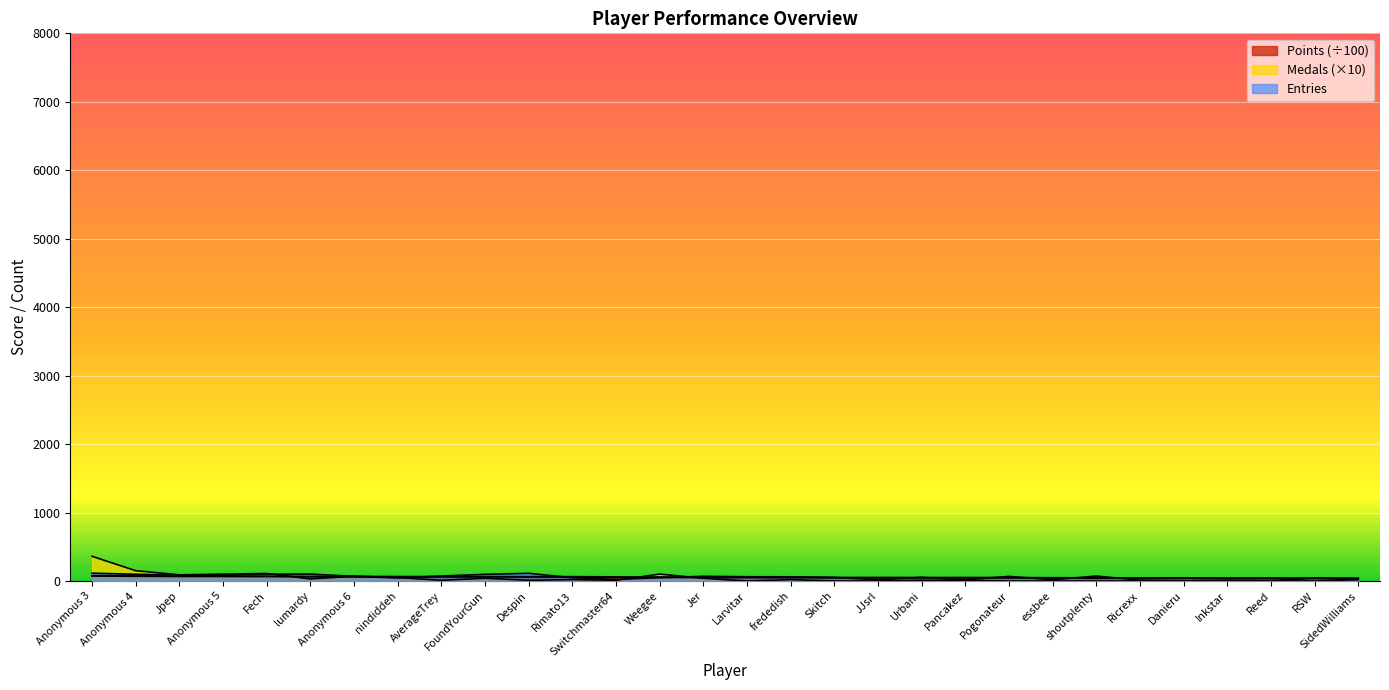

True or false: Entries has more than 0 points higher than both neighbors.

True